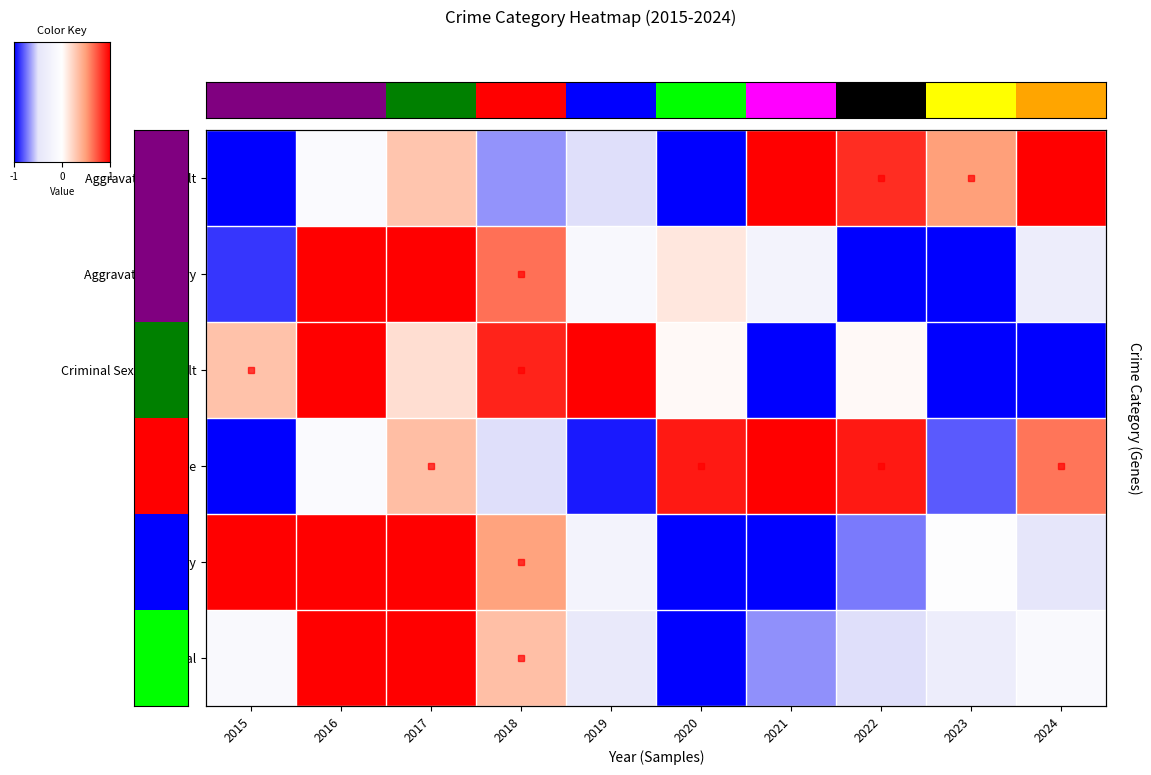

What is the difference between the maximum and second lowest values in the Robbery series?

2.0